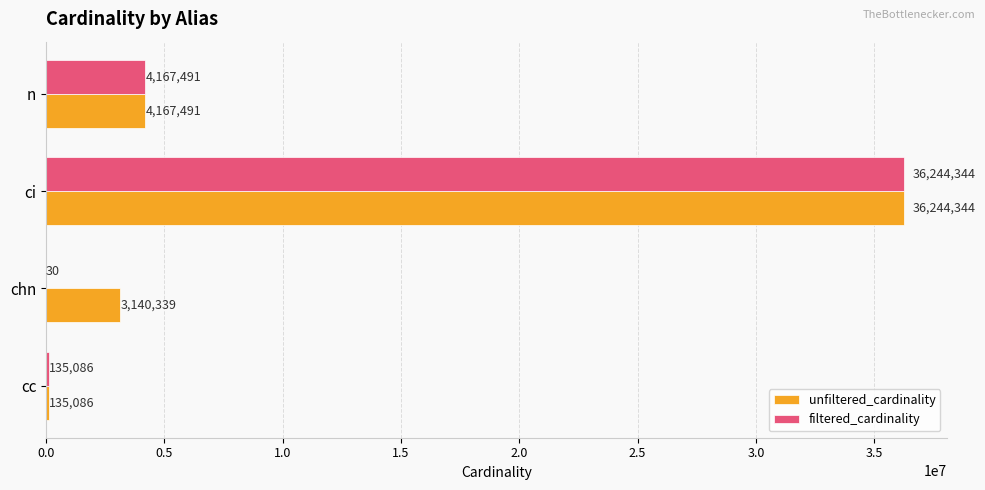

What is the sum of all unfiltered_cardinality values?

43687260